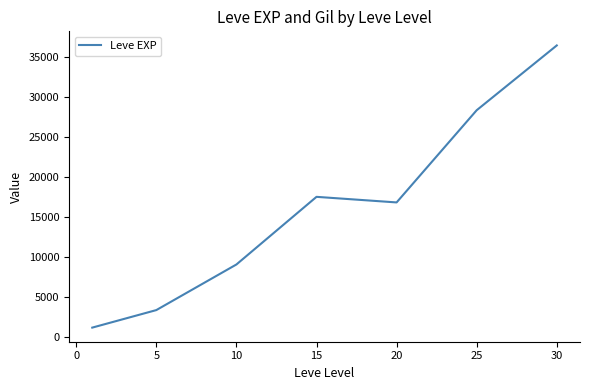

True or false: the data has more than 2 interior local peaks.

False